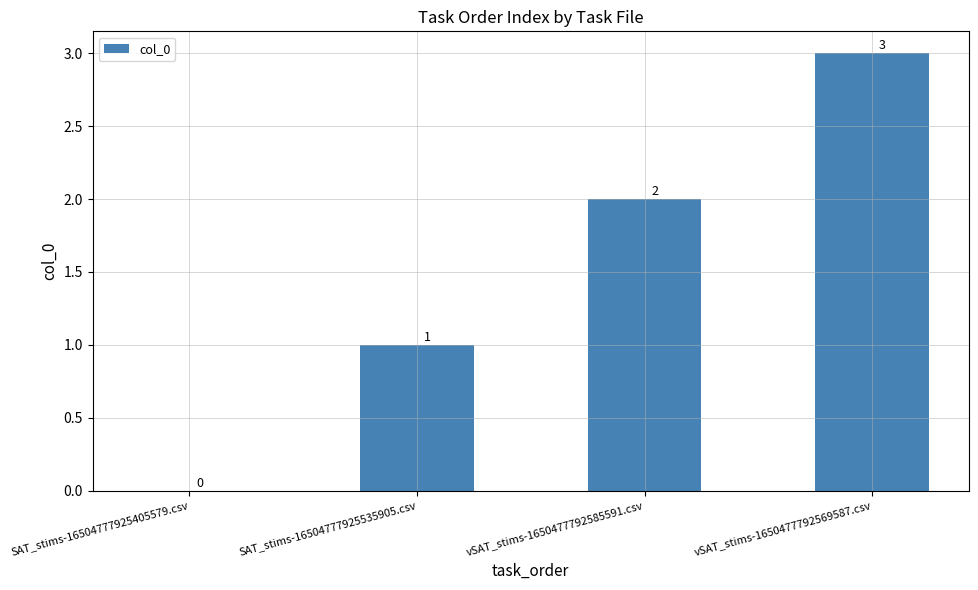

What is the sum of the values at SAT_stims-16504777925535905.csv and vSAT_stims-1650477792585591.csv?

3